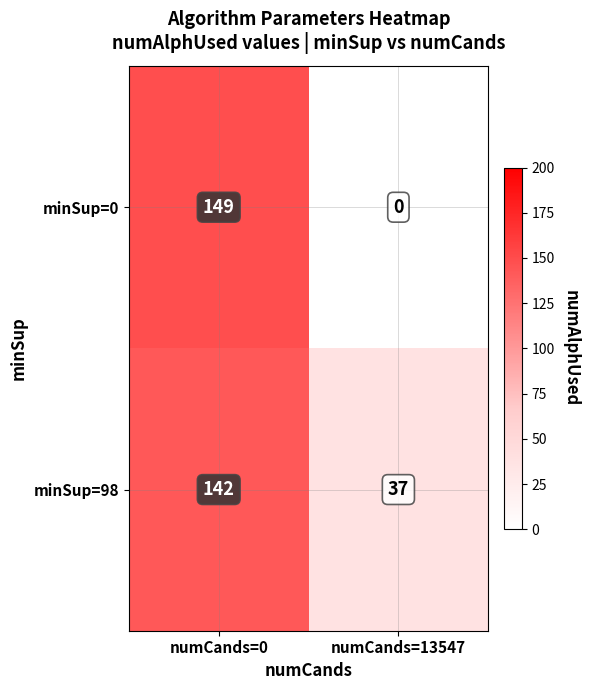

True or false: minSup=98 has a value of 37 at numCands=13547.

True